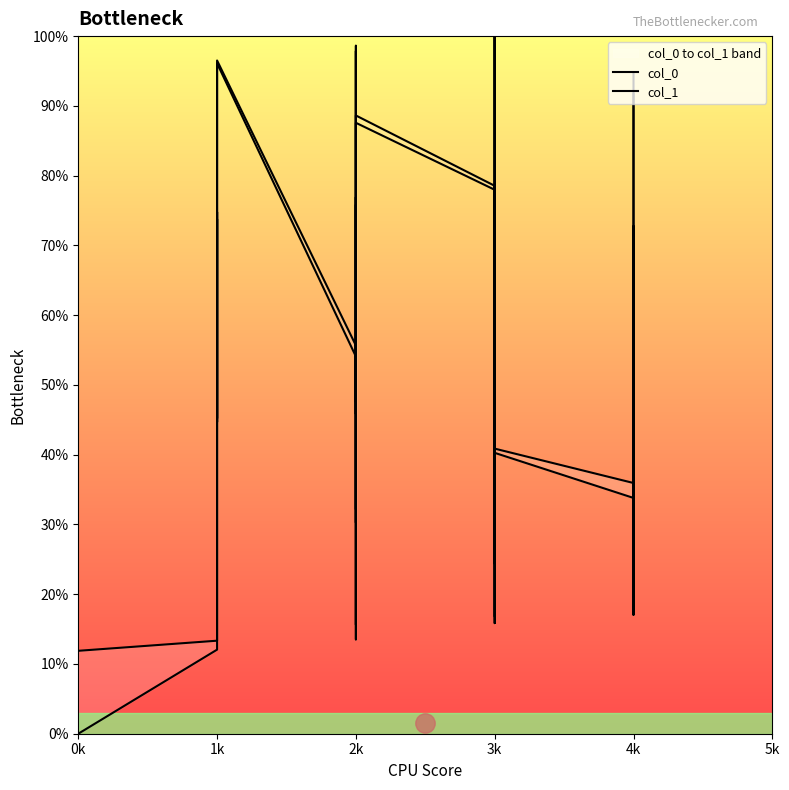

True or false: col_1 and col_0 cross at least once.

False